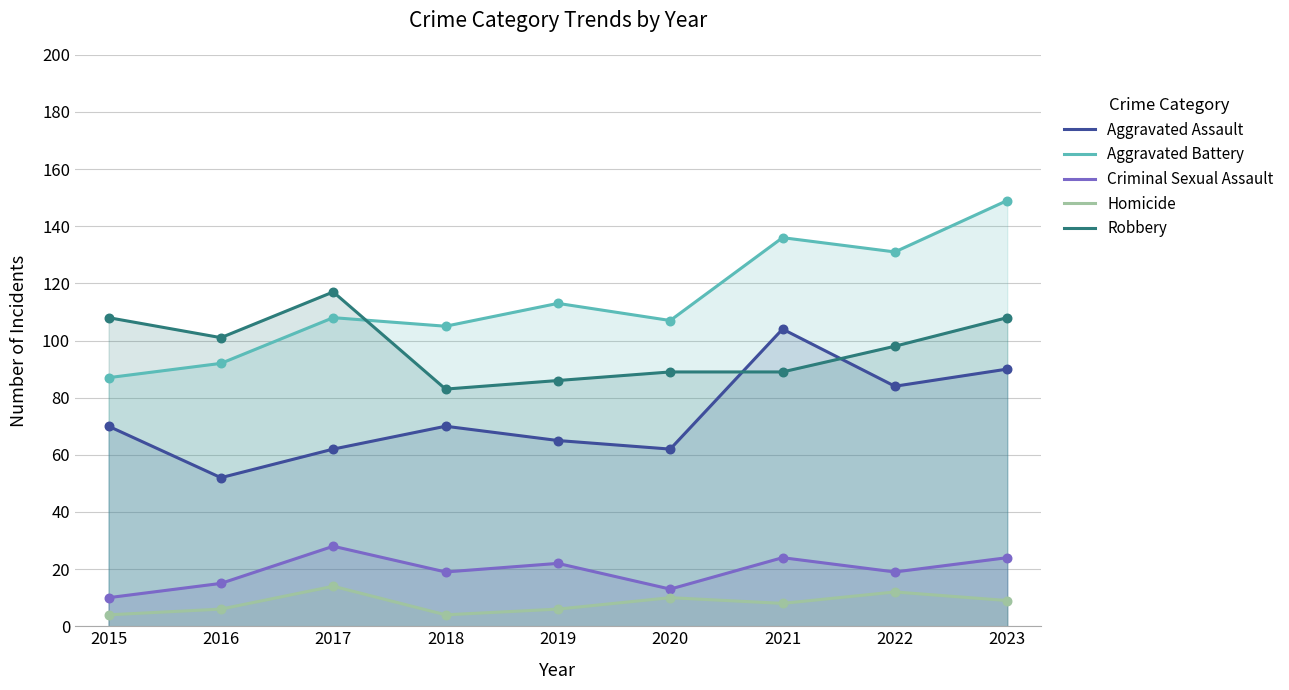

What are all the series names shown in the legend?

Aggravated Assault, Aggravated Battery, Criminal Sexual Assault, Homicide, Robbery